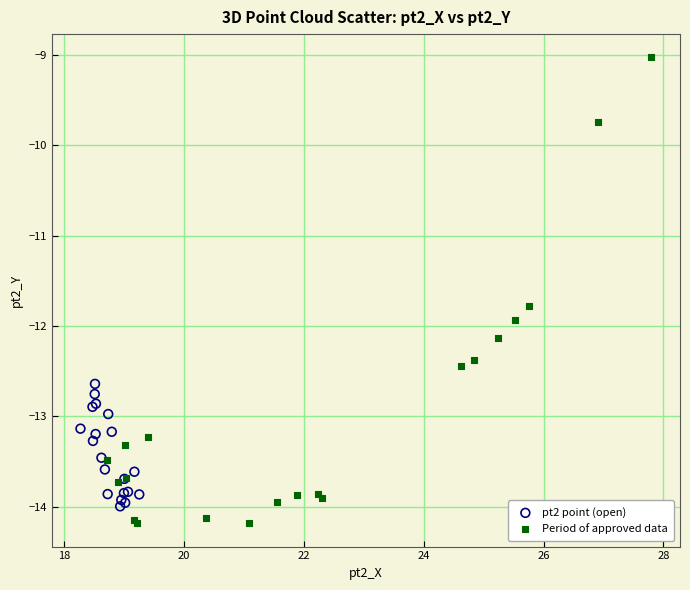

Which series has the largest Y range (max minus min)?

Period of approved data